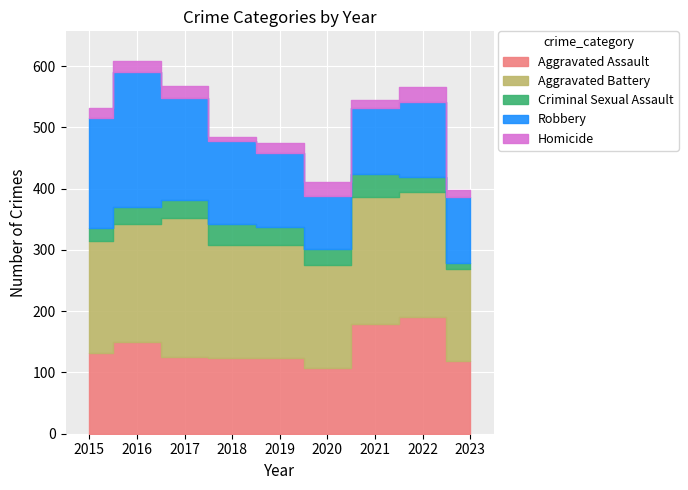

Between which two adjacent categories do Robbery and Aggravated Assault first intersect?

2018 and 2019